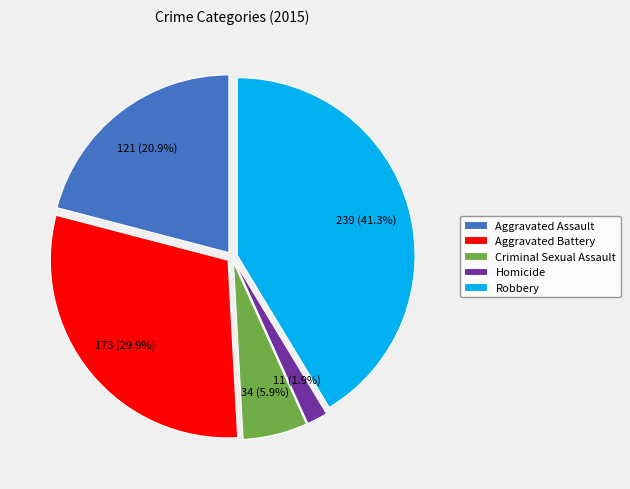

To the nearest percent, what portion does Criminal Sexual Assault represent?

6%